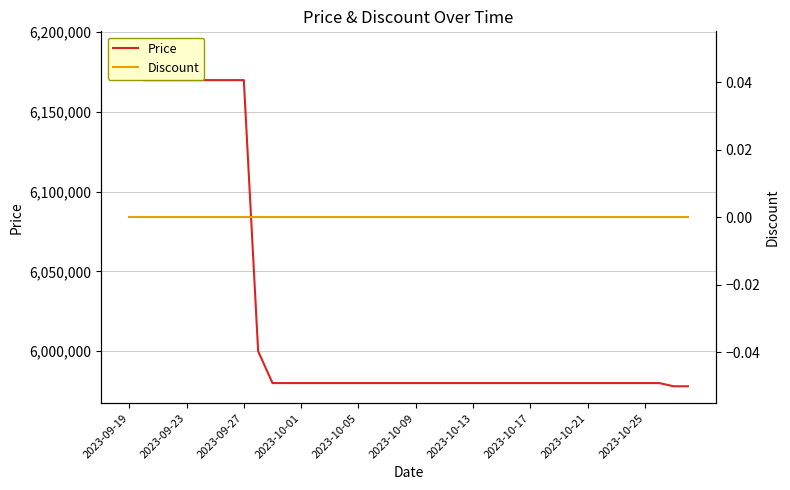

The value of Discount at 2023-10-21 is 0. True or false?

True